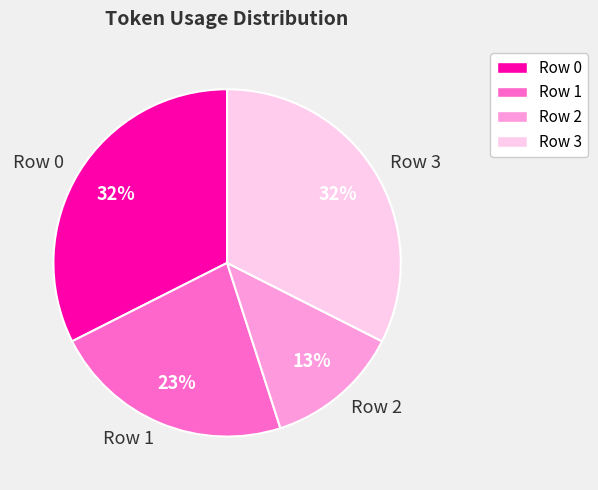

Is the sum of Row 1 and Row 2 greater than half?

No